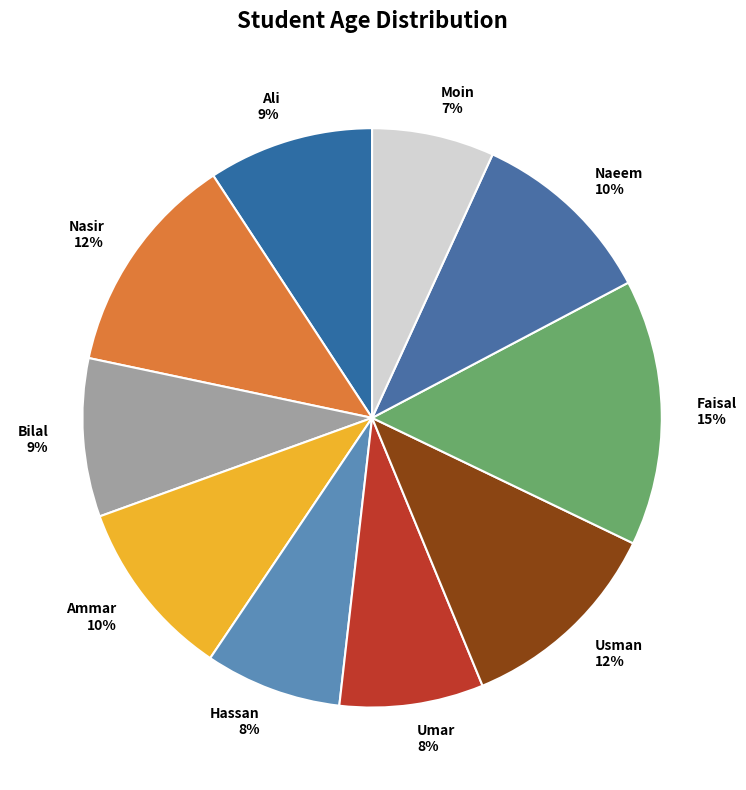

Which category has the biggest portion of the pie?

Faisal